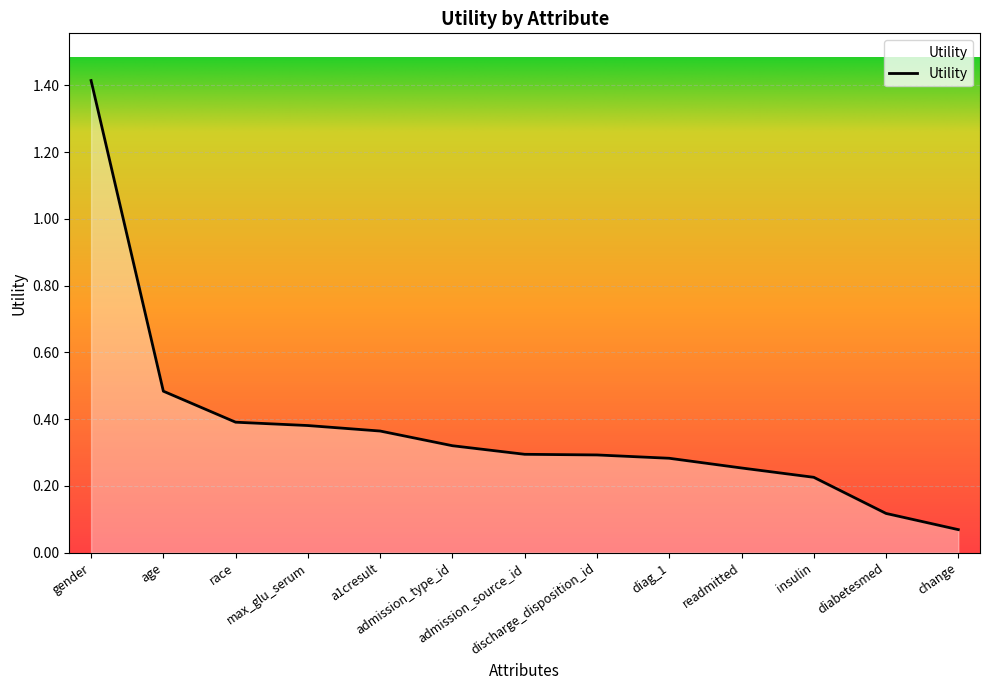

True or false: the data shows 0.2 at diabetesmed.

False